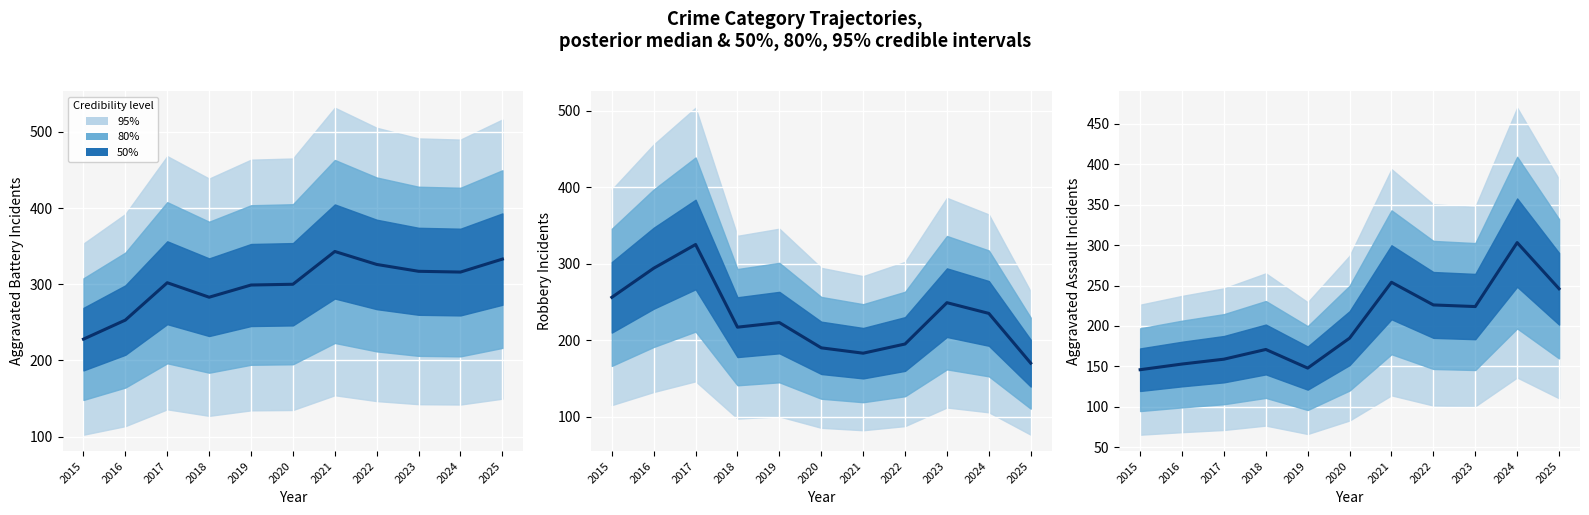

Which series has the widest spread of values?

Aggravated Assault